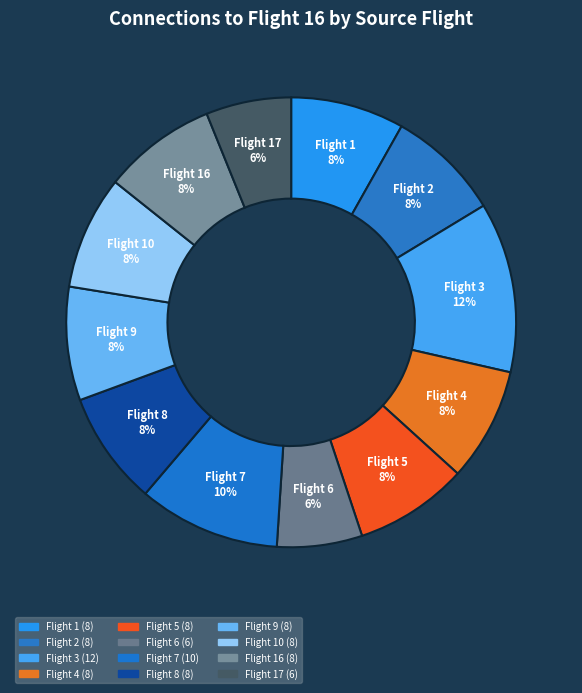

What is the largest slice in the pie chart?

Flight 3